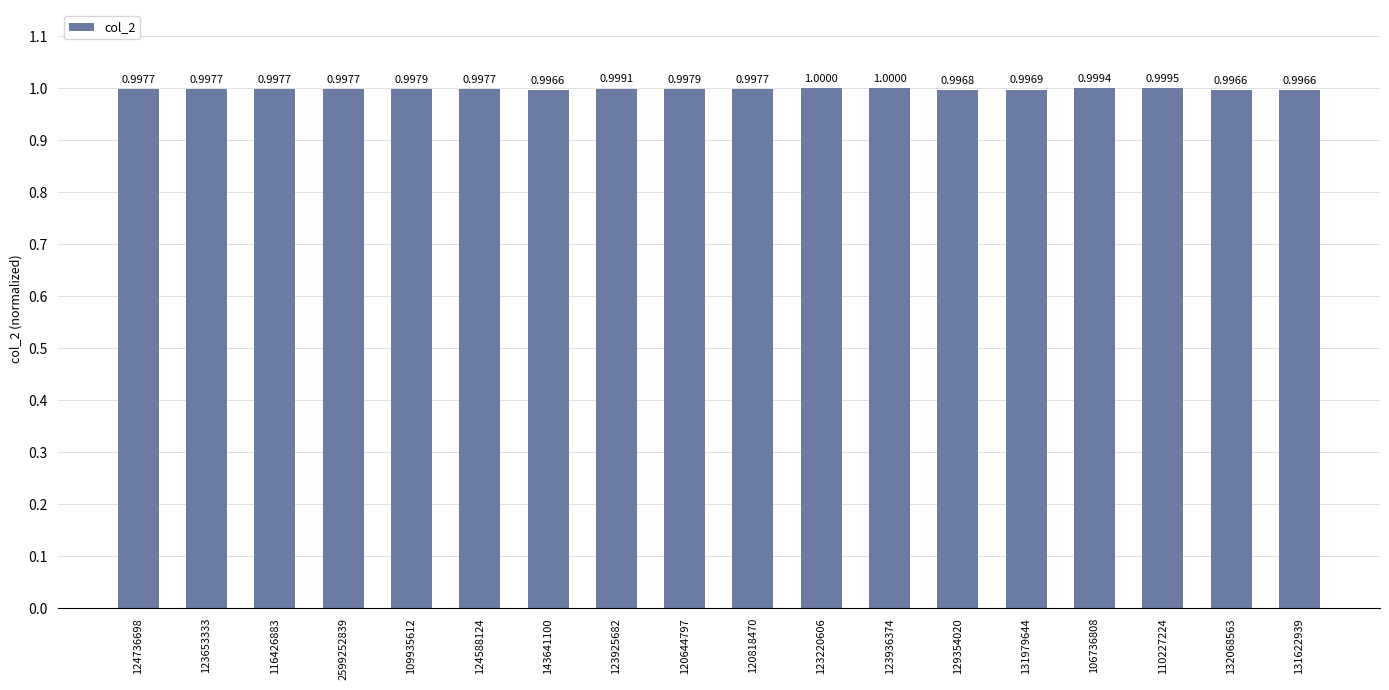

Does the chart contain stacked bars?

No